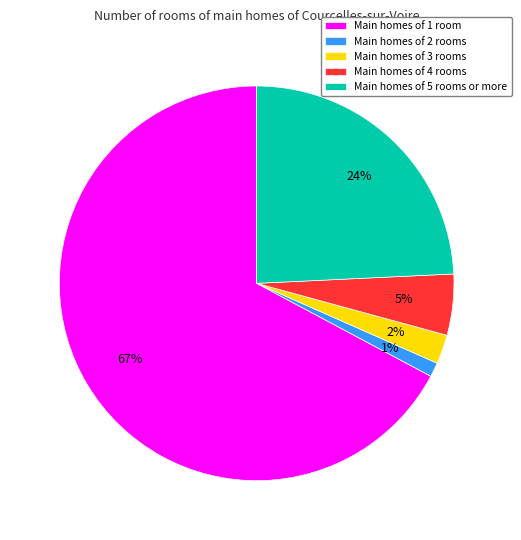

Count the number of slices in the pie.

5